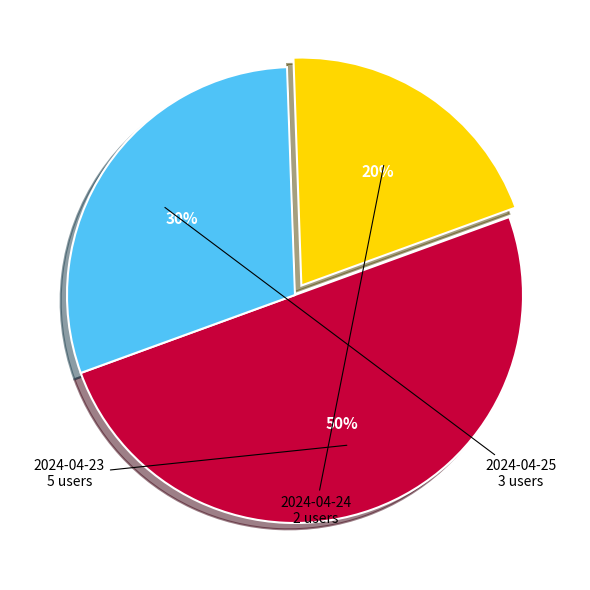

Is 2024-04-24 the majority of the pie?

No